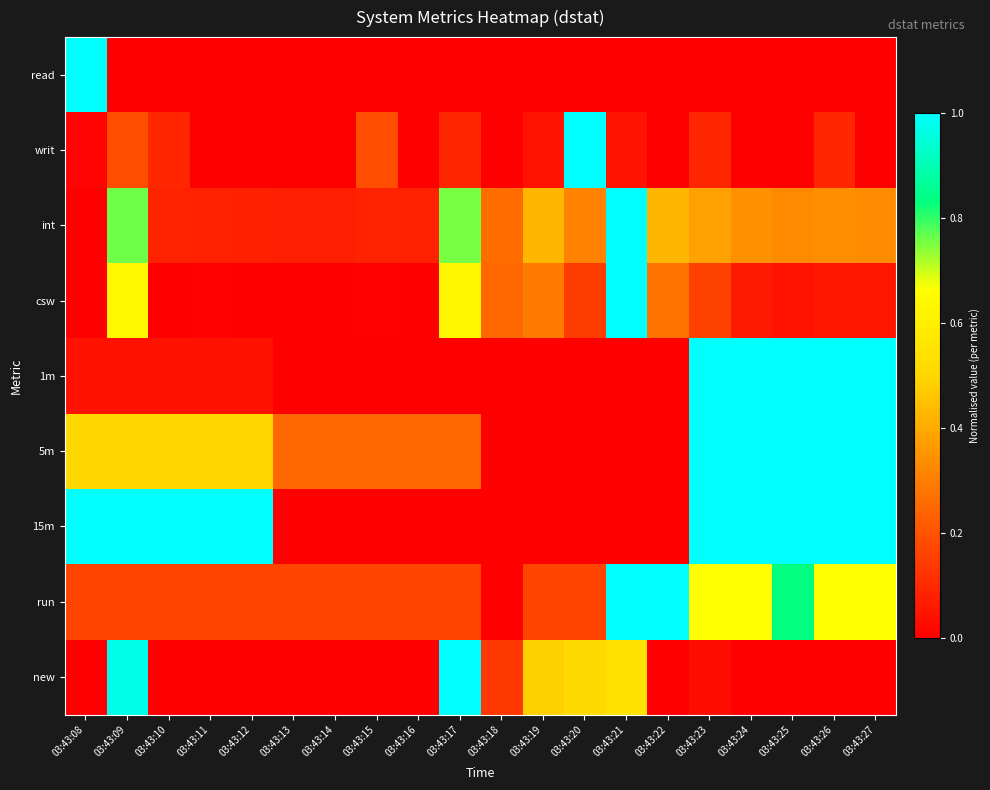

At which category does the chart reach its minimum across all series?

03:43:09